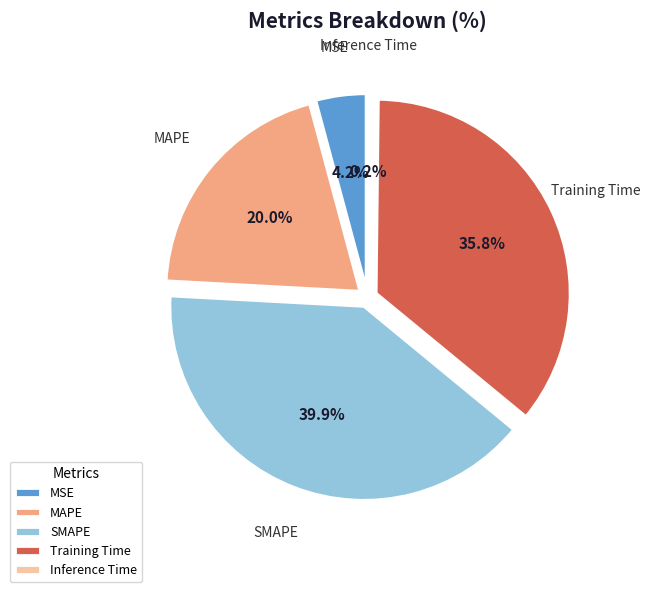

Rank the categories by value from lowest to highest.

Inference Time, MSE, MAPE, Training Time, SMAPE